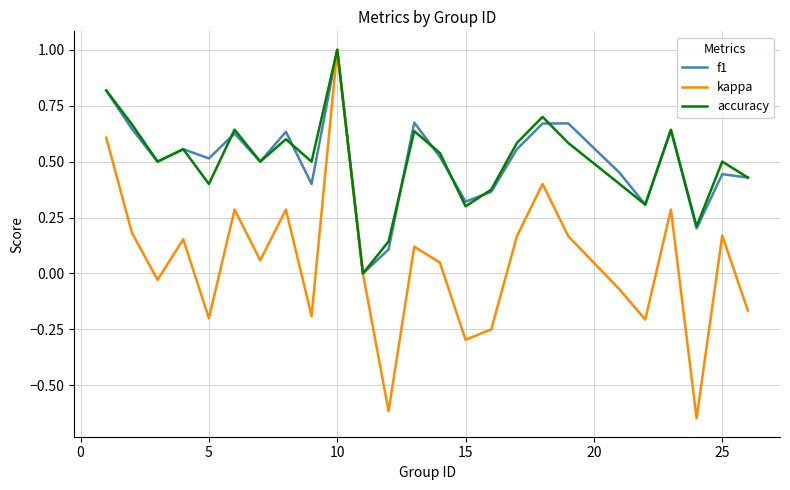

Which series has the largest range (max minus min)?

kappa